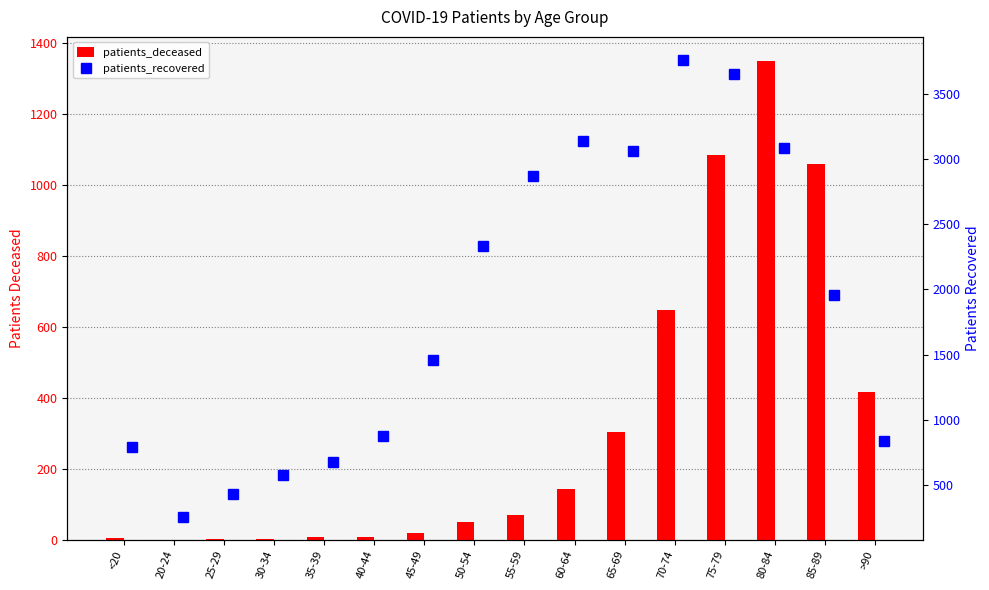

Which series has the largest range (max minus min)?

patients_recovered